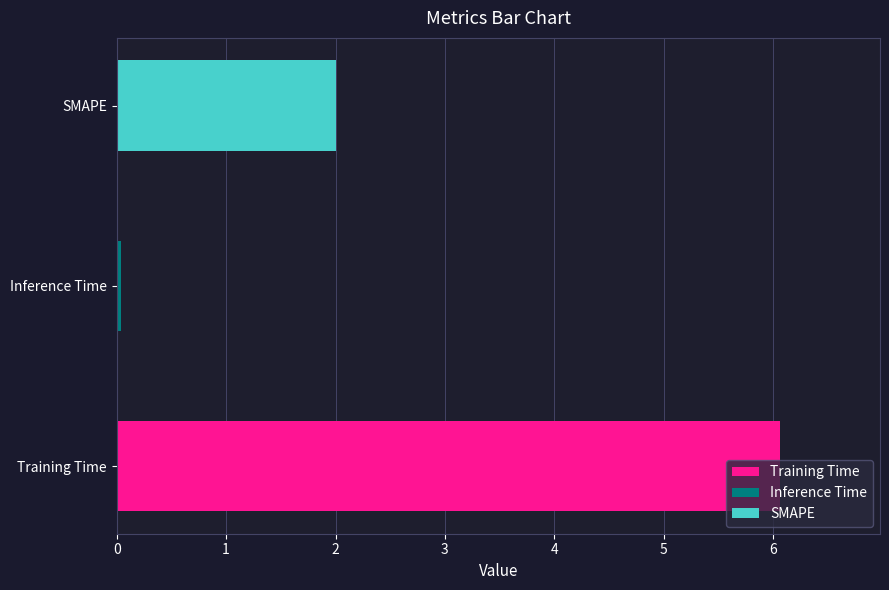

True or false: the data shows 2.0 at SMAPE.

True